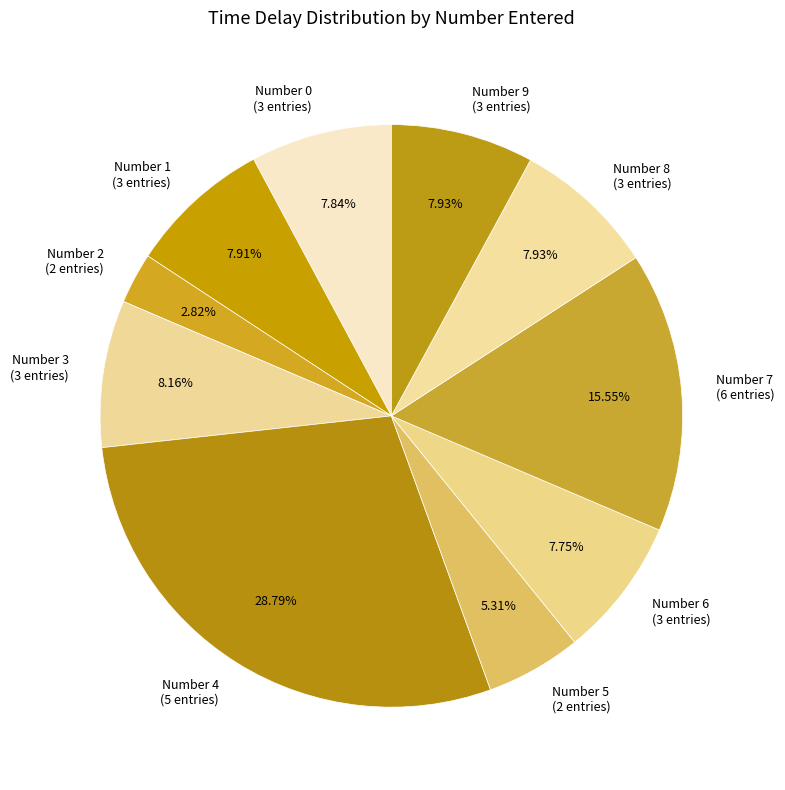

How many slices are in this pie chart?

10